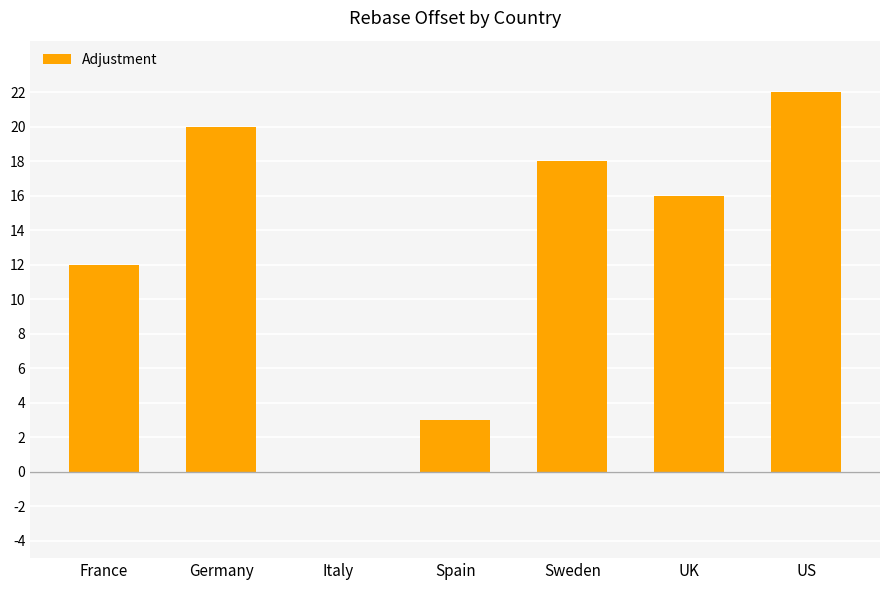

What is the sum of the values at US and Germany?

42